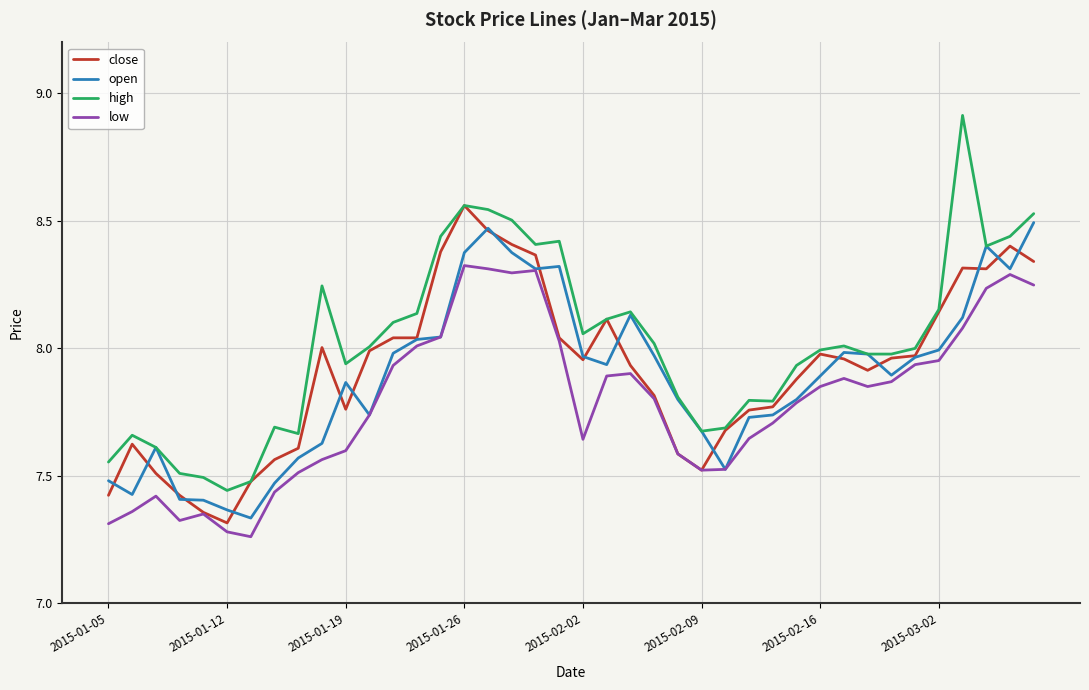

Which series has the widest spread of values?

high